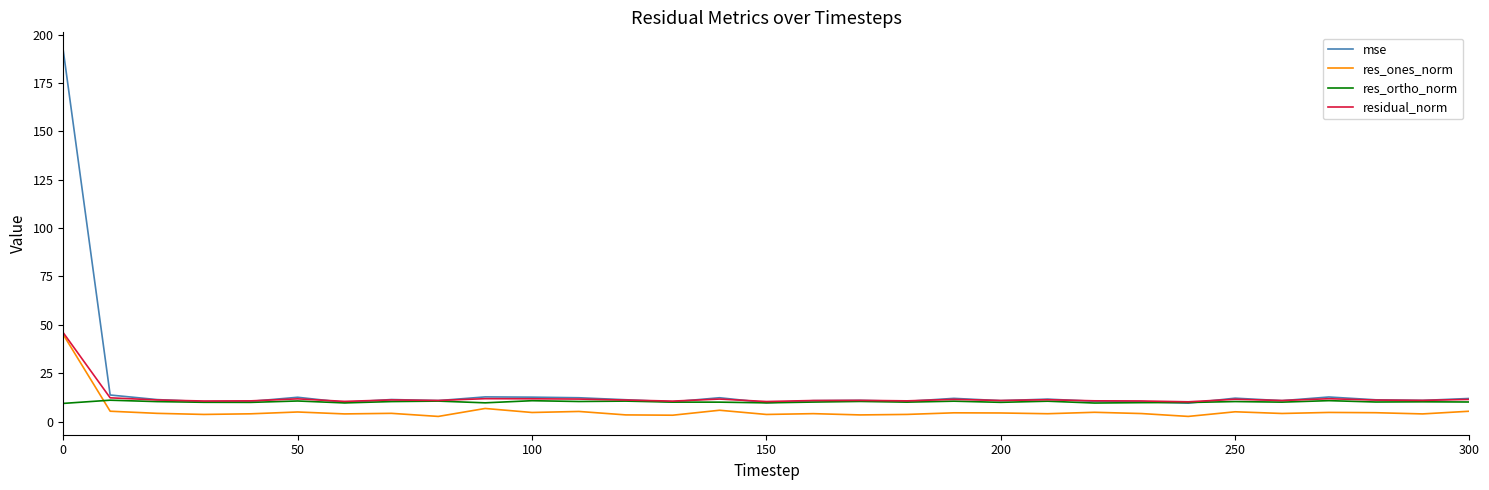

Which series has the widest spread of values?

mse